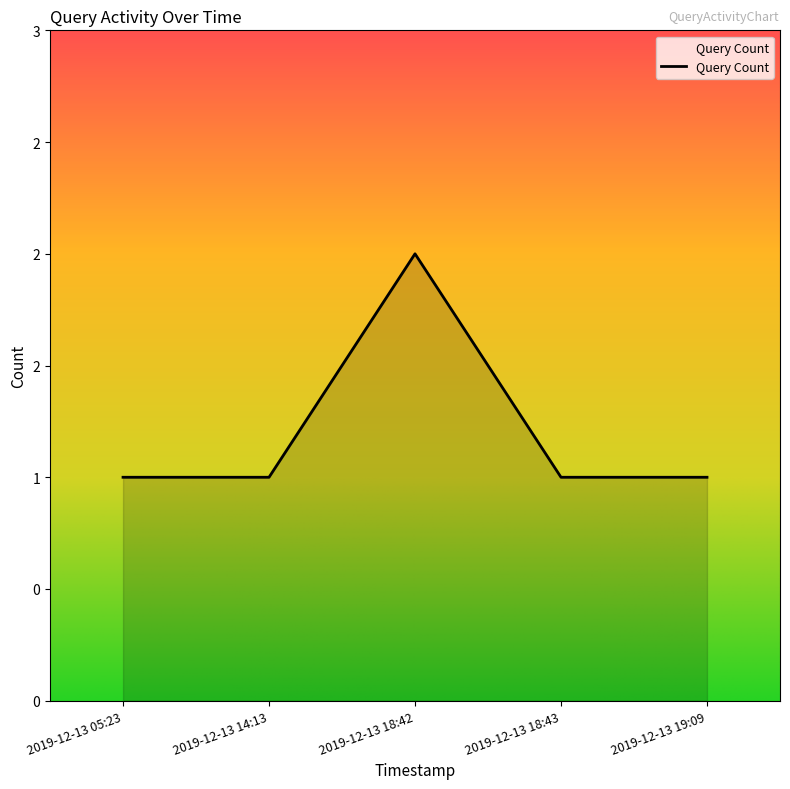

True or false: the data has more than 1 interior local peaks.

False